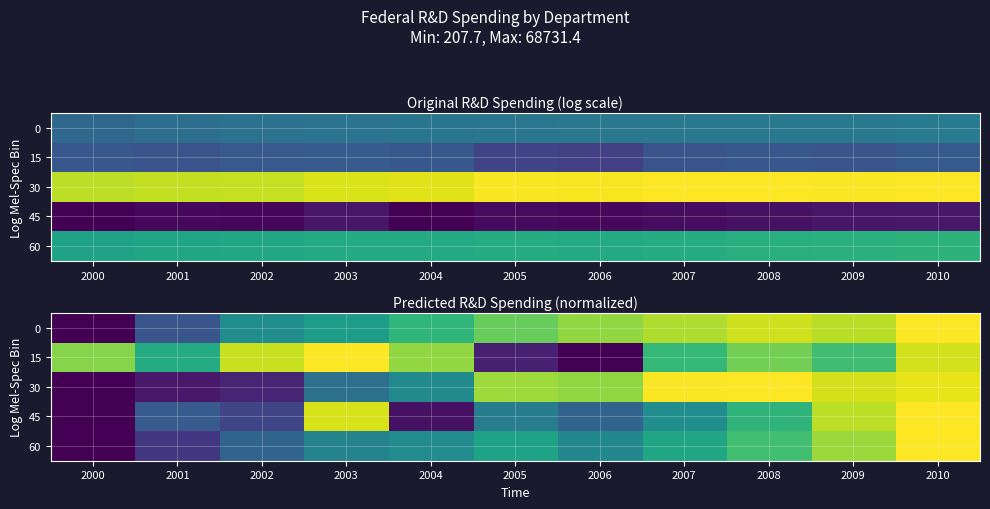

The 60 series shows 0.3 at 2002. True or false?

True